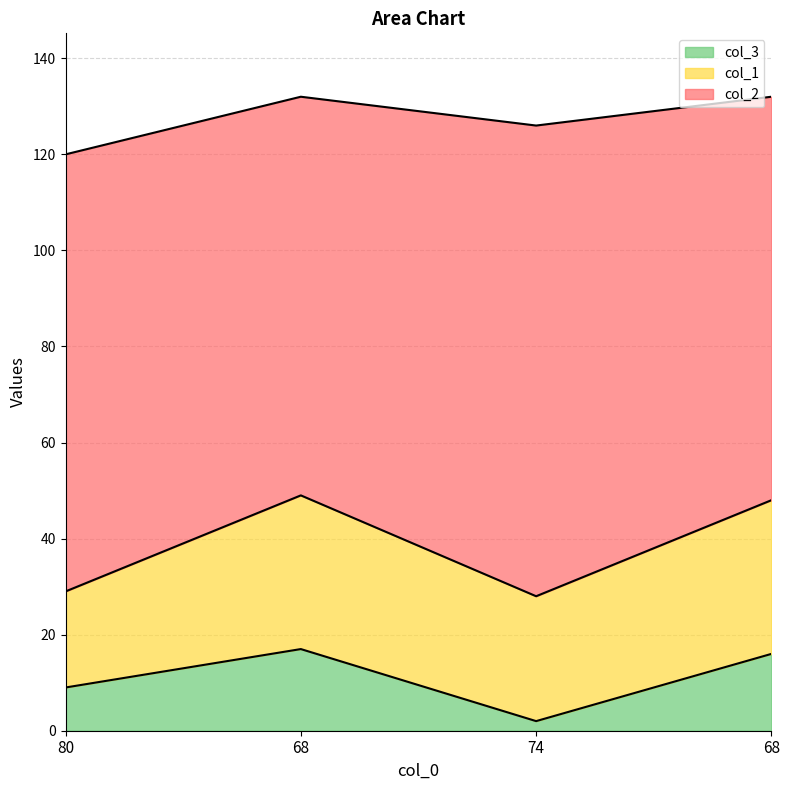

What is the minimum value shown in the chart?

2